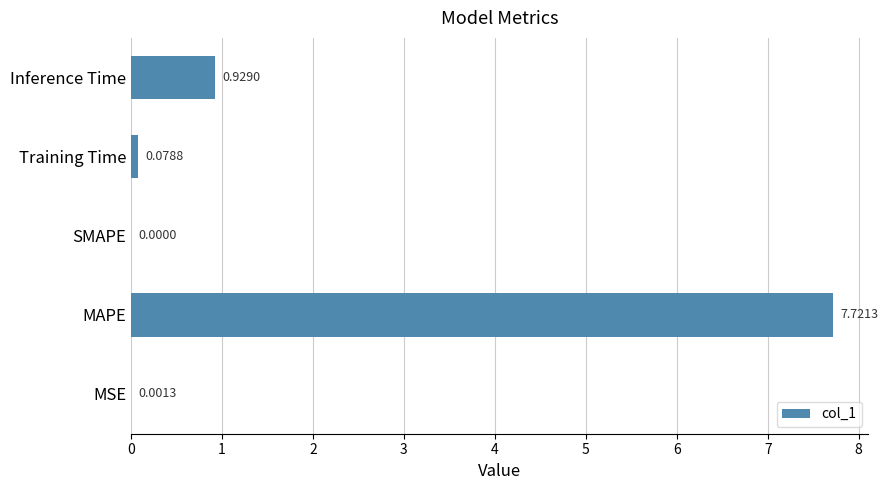

Does the chart contain stacked bars?

No